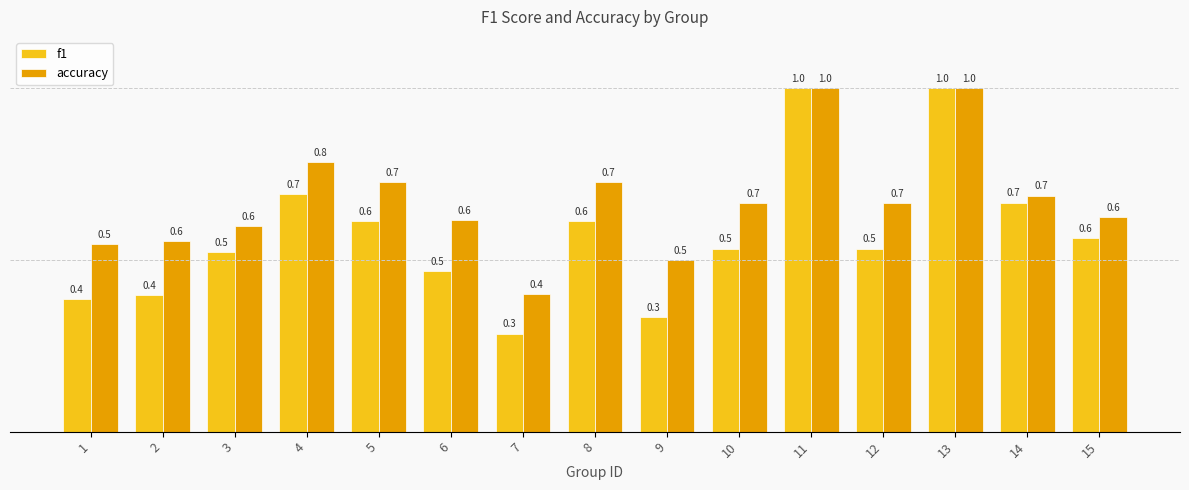

What is the average value of the f1 series?

0.6